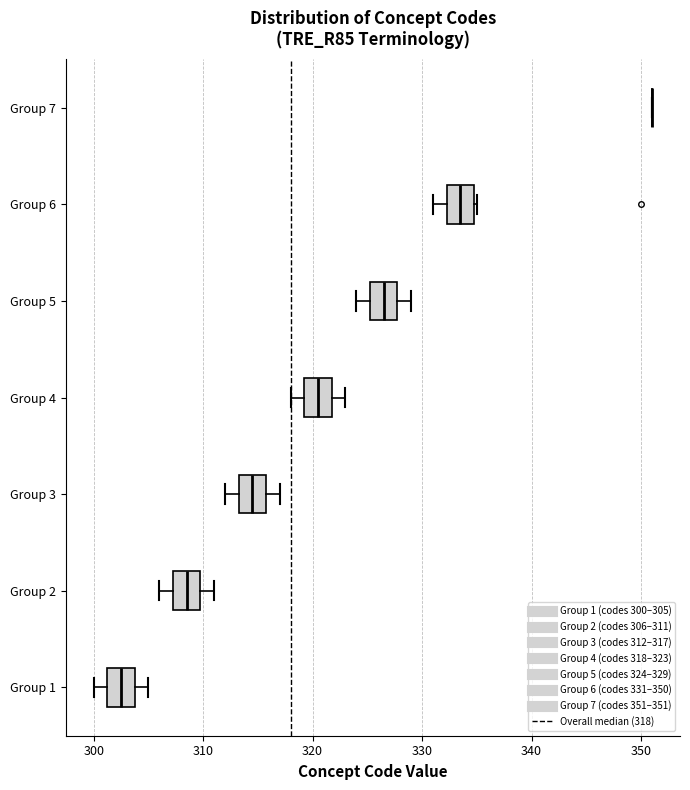

Reading bottom to top, transcribe this box plot: for each box, give where its median line is, the range the box spans, and where its two whiskers end, as read against the x-axis. The values are not printed on the chart, so give them approximately, as read against the axis.

Group 1: median 303, box 301 to 304, whiskers 300 to 305
Group 2: median 309, box 307 to 310, whiskers 306 to 311
Group 3: median 315, box 313 to 316, whiskers 312 to 317
Group 4: median 321, box 319 to 322, whiskers 318 to 323
Group 5: median 327, box 325 to 328, whiskers 324 to 329
Group 6: median 334, box 332 to 335, whiskers 331 to 335
Group 7: box collapsed to a line at 351, whiskers 351 to 351